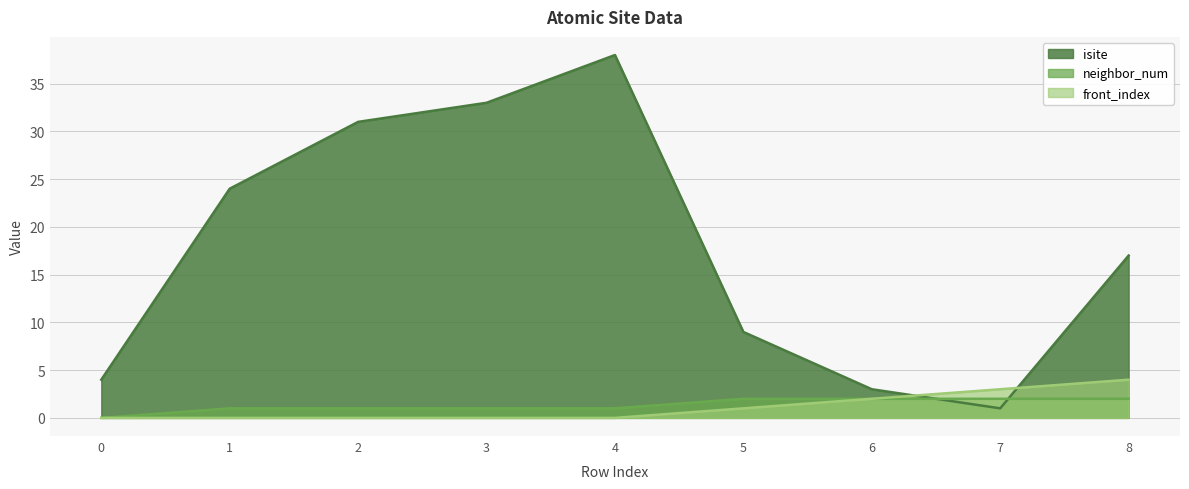

At which label does isite first exceed 17?

1